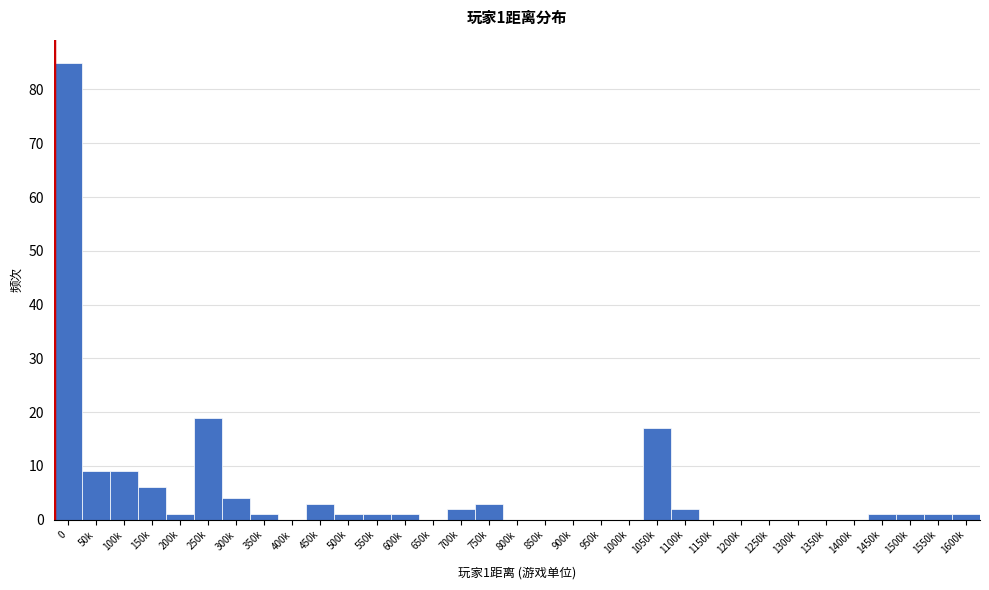

Is it true that the value at 400k is -46?

False